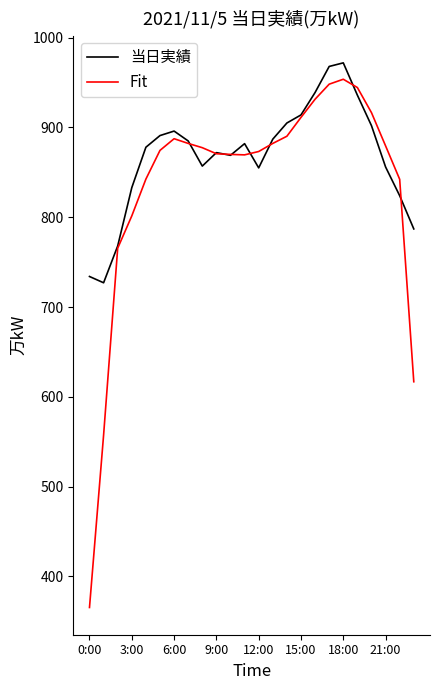

Which series has the widest spread of values?

Fit